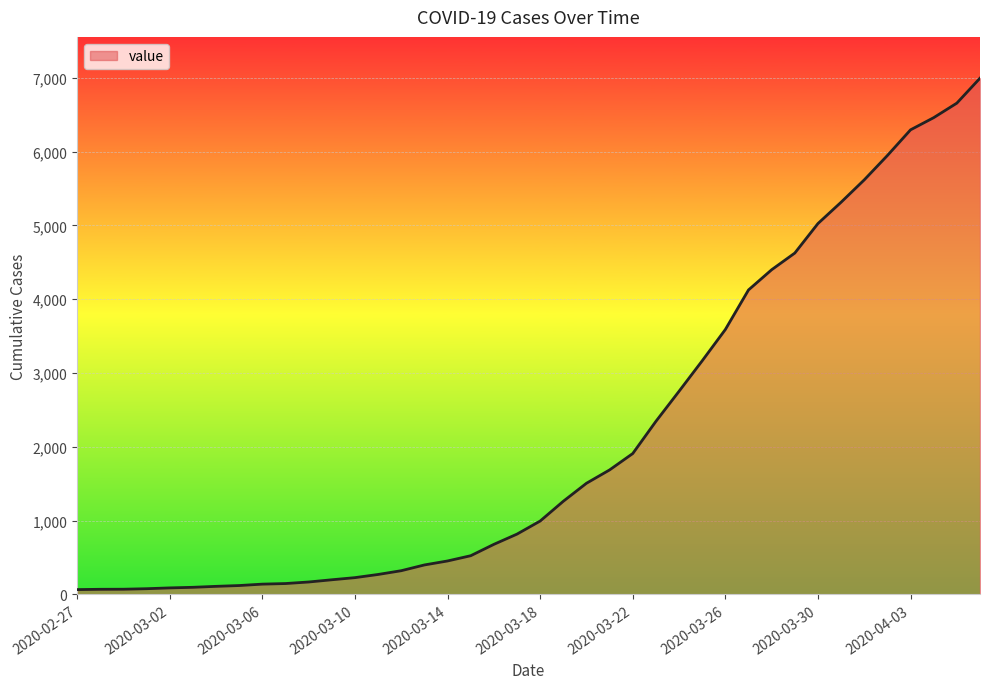

What is the difference between the second highest and second lowest values?

6589